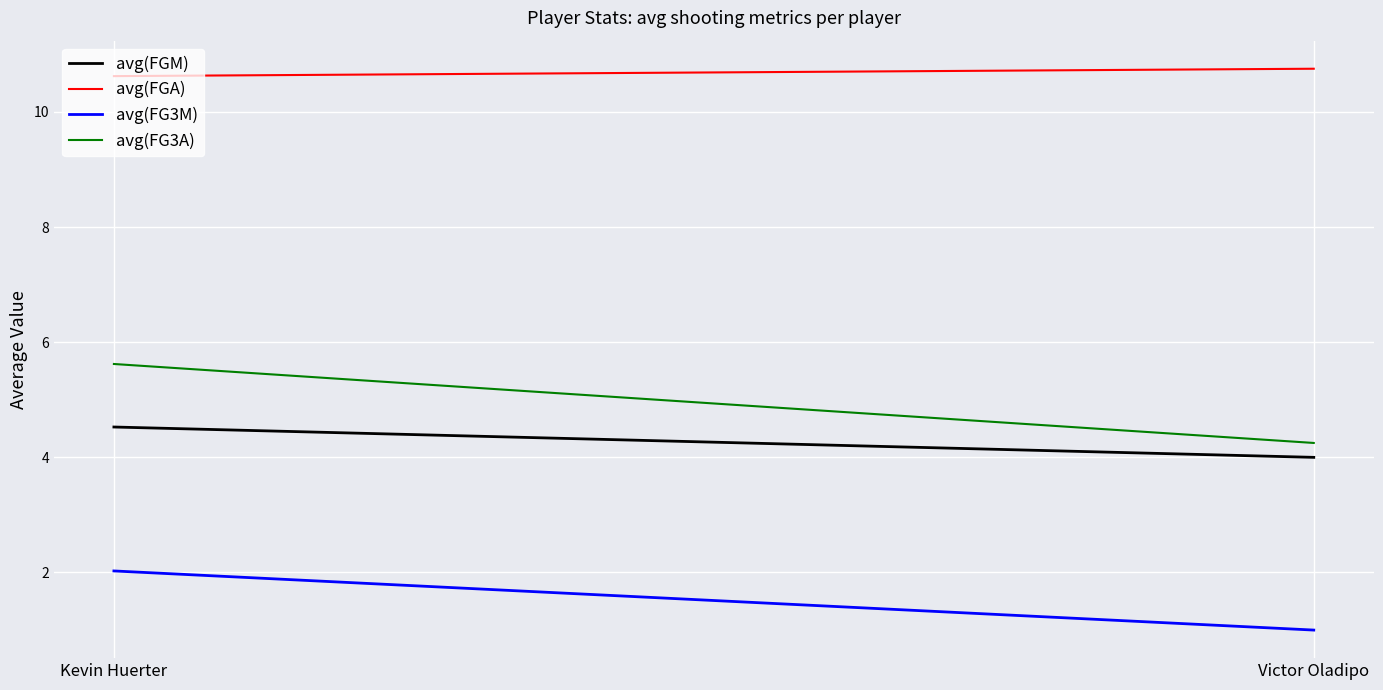

At Victor Oladipo, list the series in order from smallest to largest.

avg(FG3M), avg(FGM), avg(FG3A), avg(FGA)